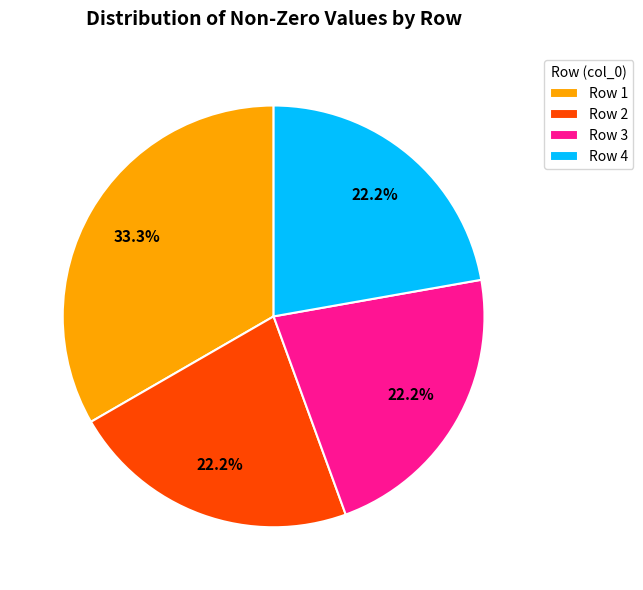

How much of the chart is everything except Row 3?

77.8%